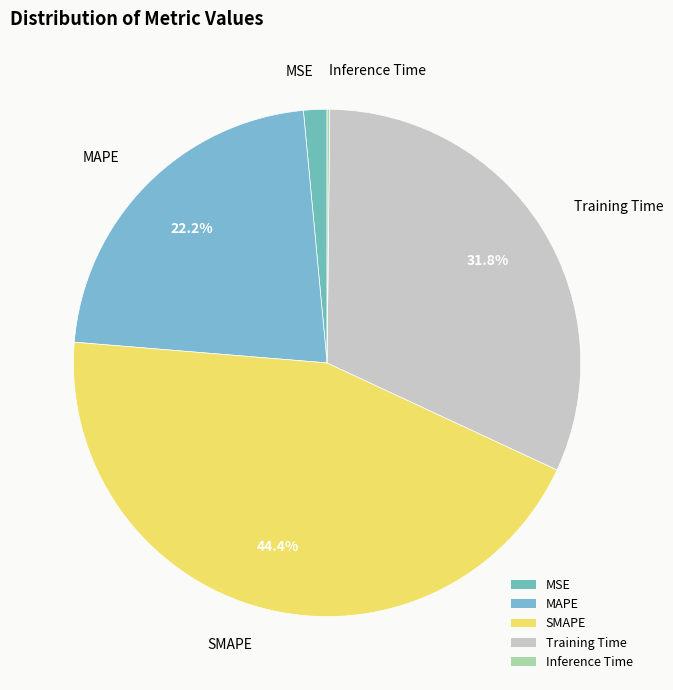

Is there a majority slice in this chart?

No